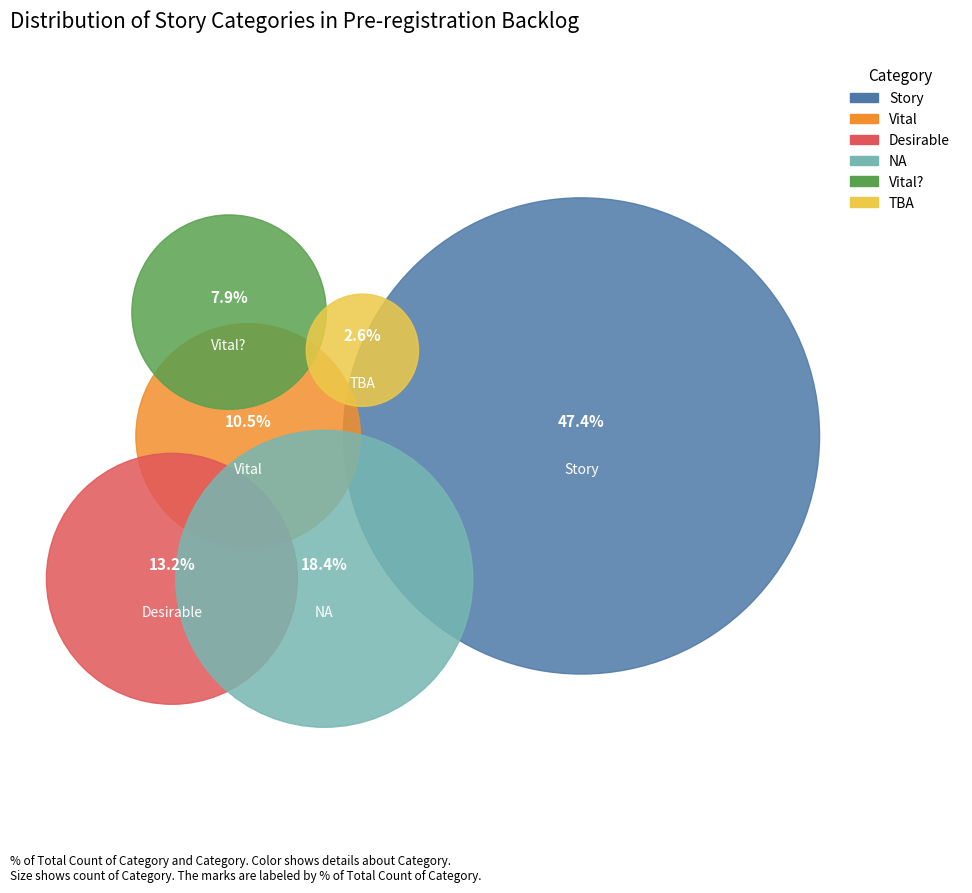

Which has a higher value, Vital? or TBA?

Vital?